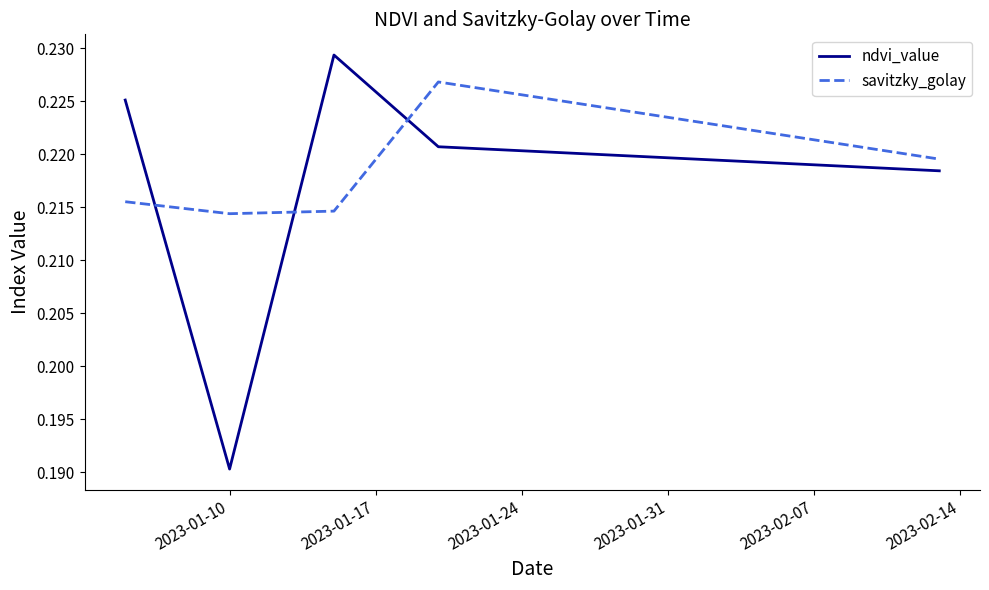

Which series has the widest spread of values?

ndvi_value